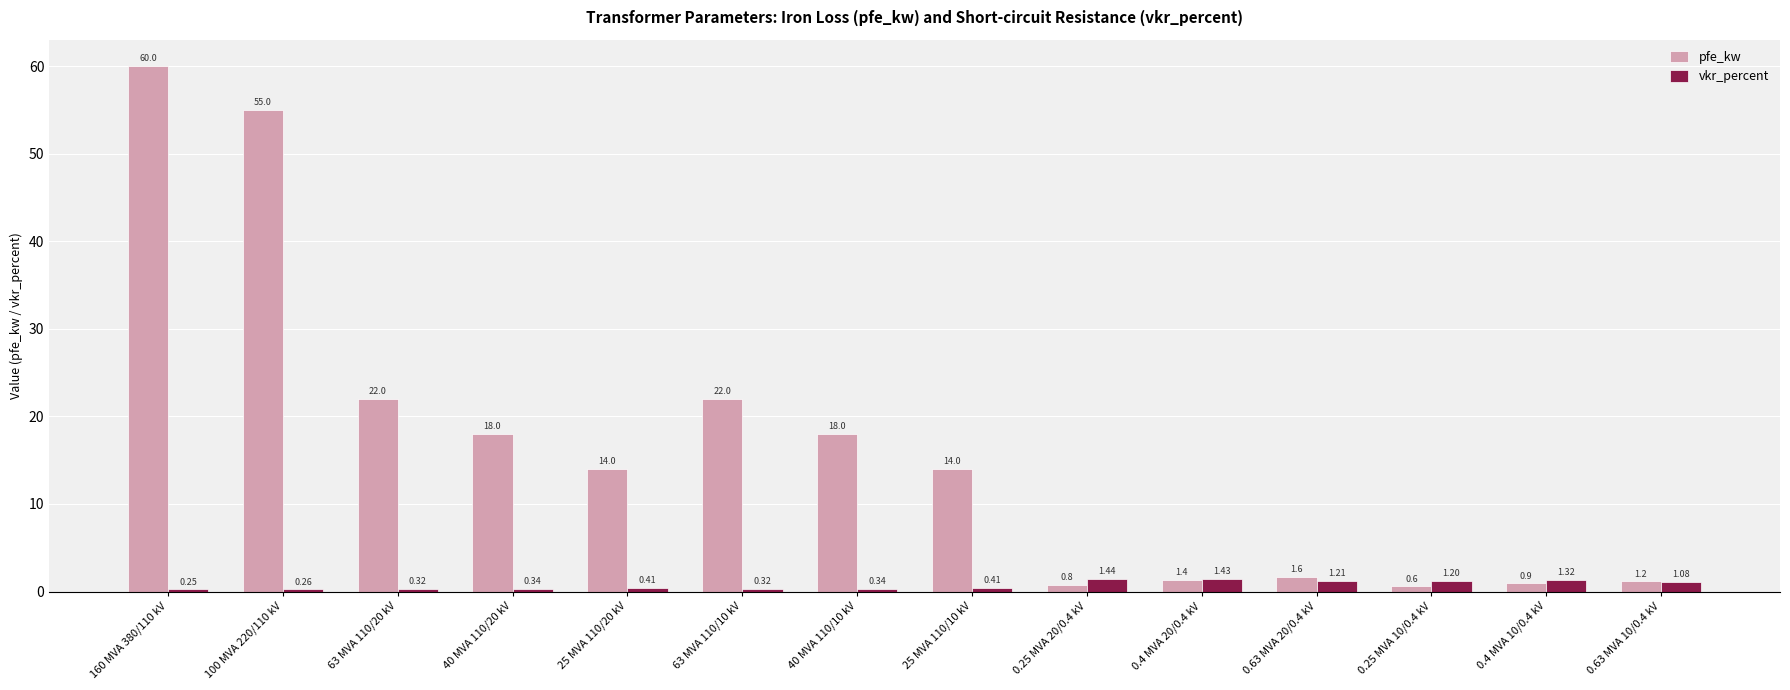

Is the value of pfe_kw at 0.63 MVA 10/0.4 kV greater than the value of vkr_percent at 100 MVA 220/110 kV?

Yes